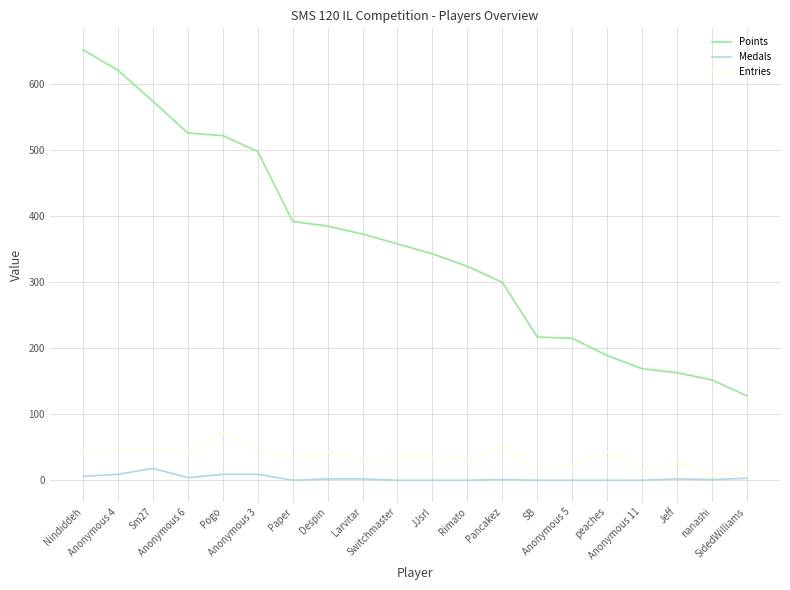

What is the highest value of the Points series?

652